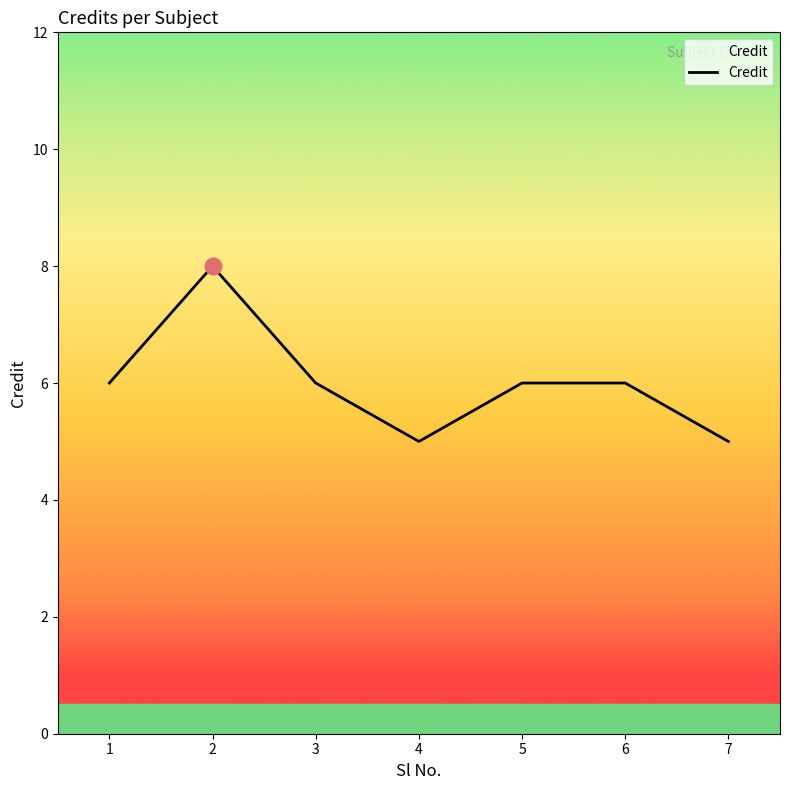

Approximately how many times larger is the value at 5 compared to 1?

1.0